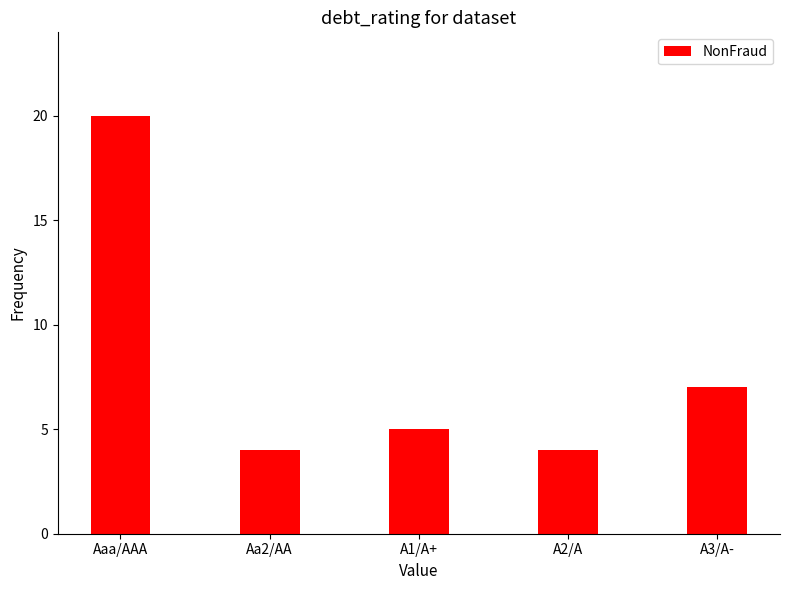

What is the difference between the maximum and minimum values?

16